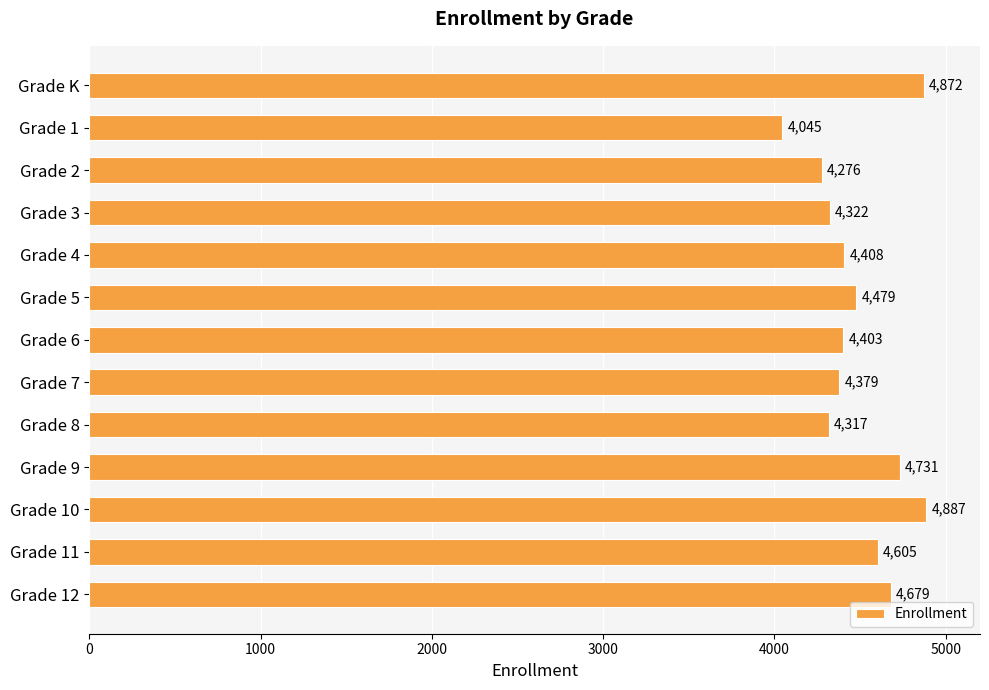

Where is the data nearest to the value 4466?

Grade 5